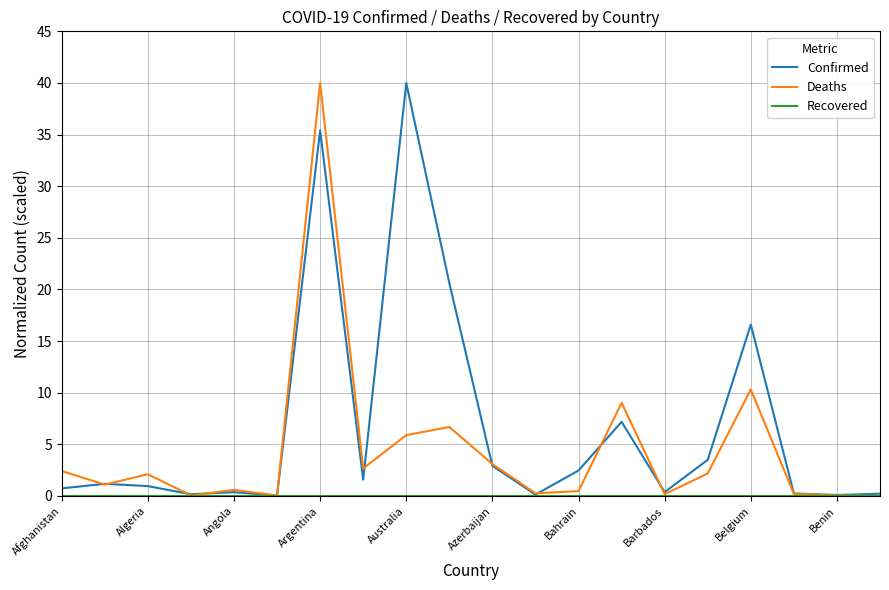

What is the highest value of the Confirmed series?

40.0